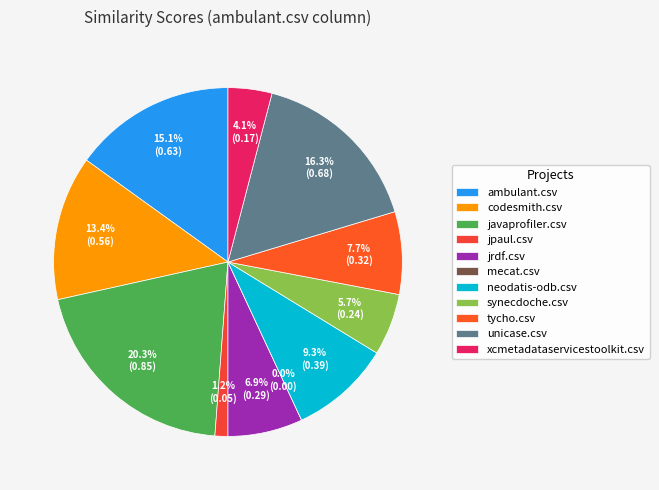

True or false: synecdoche.csv accounts for 6% of the total.

True